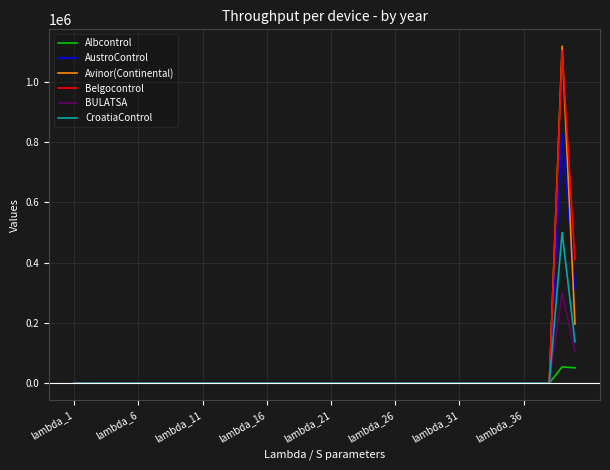

What is the highest value of the AustroControl series?

824345.0